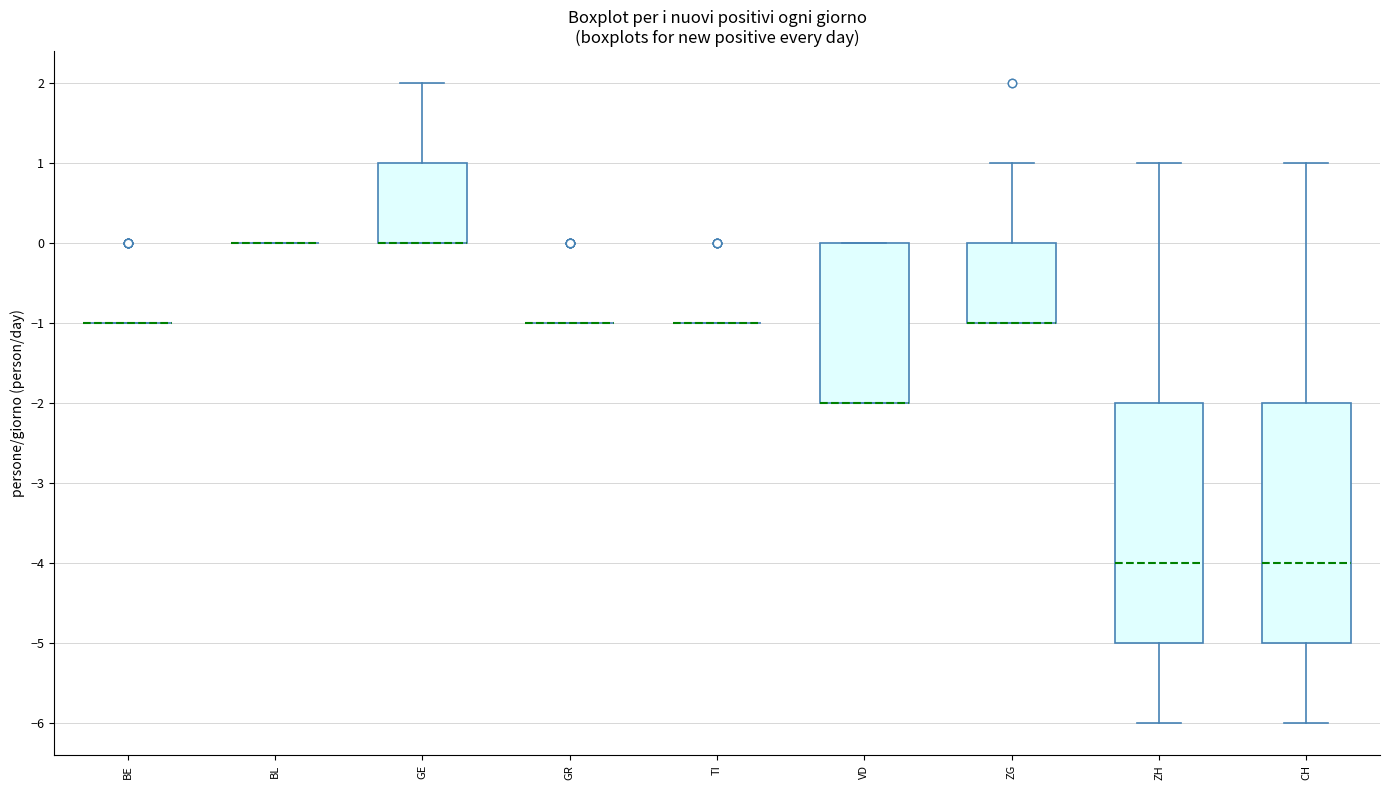

Reading left to right, read every box against the y-axis: the position of its median line, the range the box covers, and the ends of its whiskers. The values are not printed on the chart, so give them approximately, as read against the axis.

BE: box collapsed to a line at -1, whiskers -1 to -1
BL: box collapsed to a line at 0, whiskers 0 to 0
GE: median 0 (drawn on the box's lower edge), box 0 to 1, whiskers 0 to 2
GR: box collapsed to a line at -1, whiskers -1 to -1
TI: box collapsed to a line at -1, whiskers -1 to -1
VD: median -2 (drawn on the box's lower edge), box -2 to 0, whiskers -2 to 0
ZG: median -1 (drawn on the box's lower edge), box -1 to 0, whiskers -1 to 1
ZH: median -4, box -5 to -2, whiskers -6 to 1
CH: median -4, box -5 to -2, whiskers -6 to 1